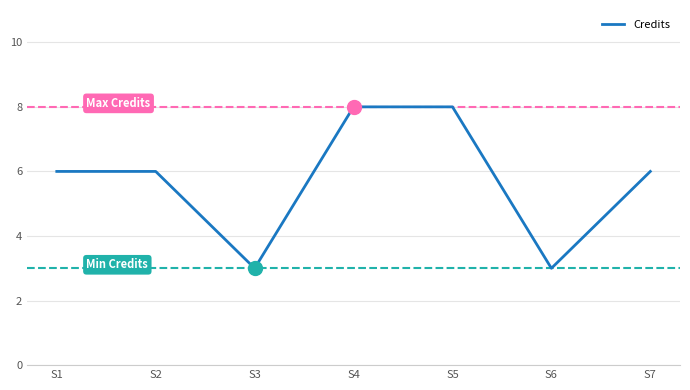

How many categories are shown in the chart?

7